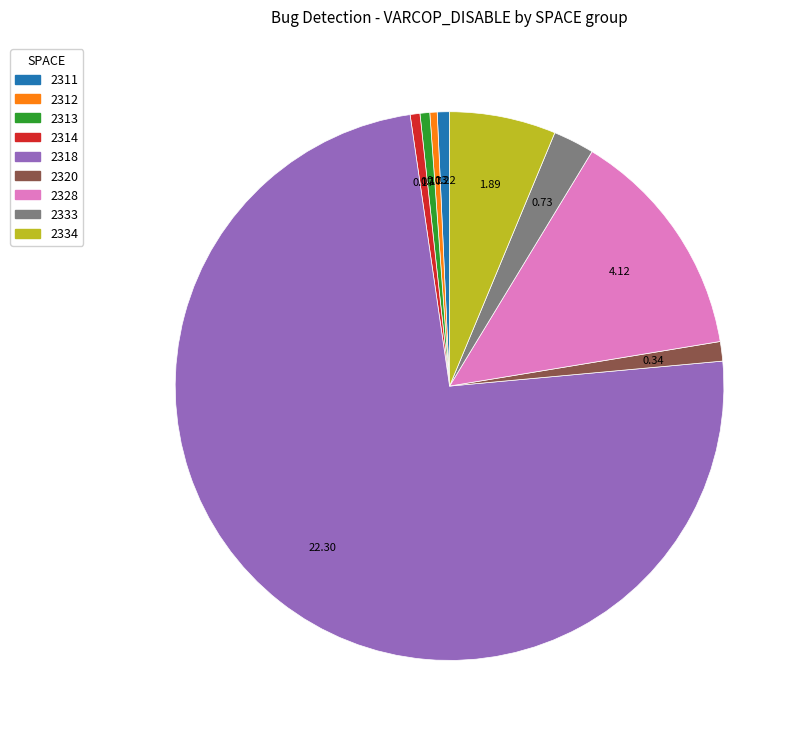

Does 2328 account for over 50% of the chart?

No